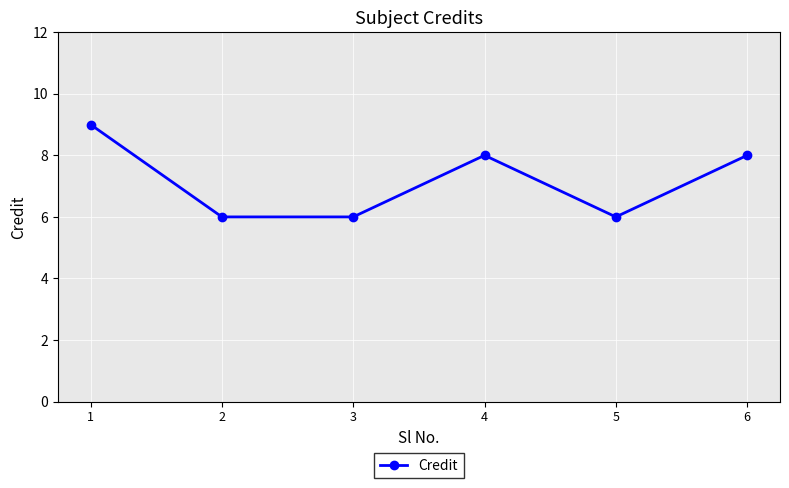

What is the value of the 3rd point from the left?

6